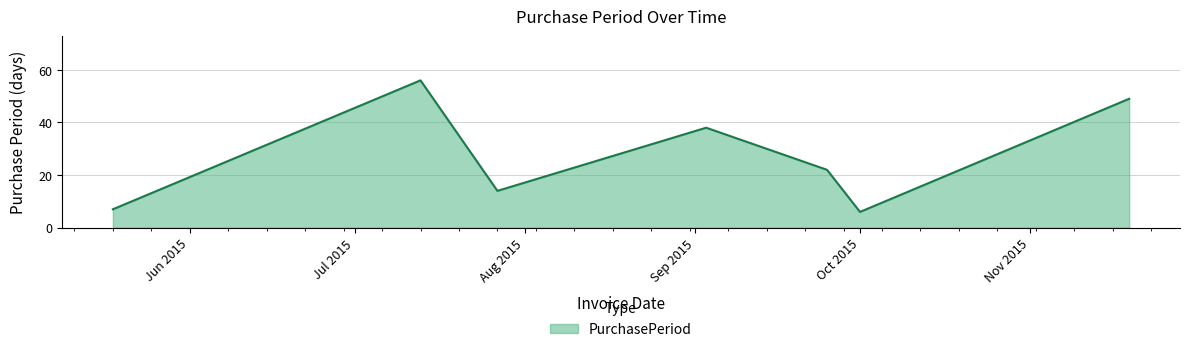

Reading left to right, list all the values displayed in this chart.

7	56	14	38	22	6	49